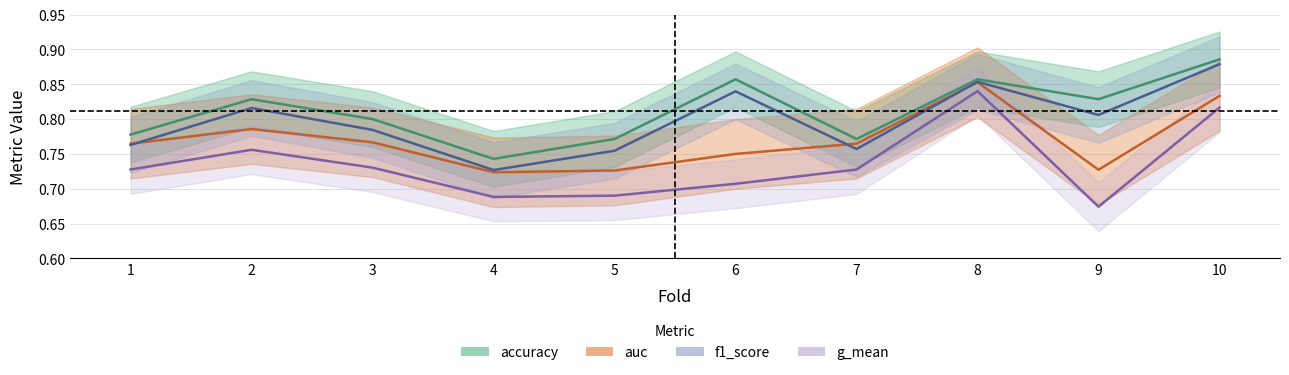

At which category is the sum across all series the highest?

10